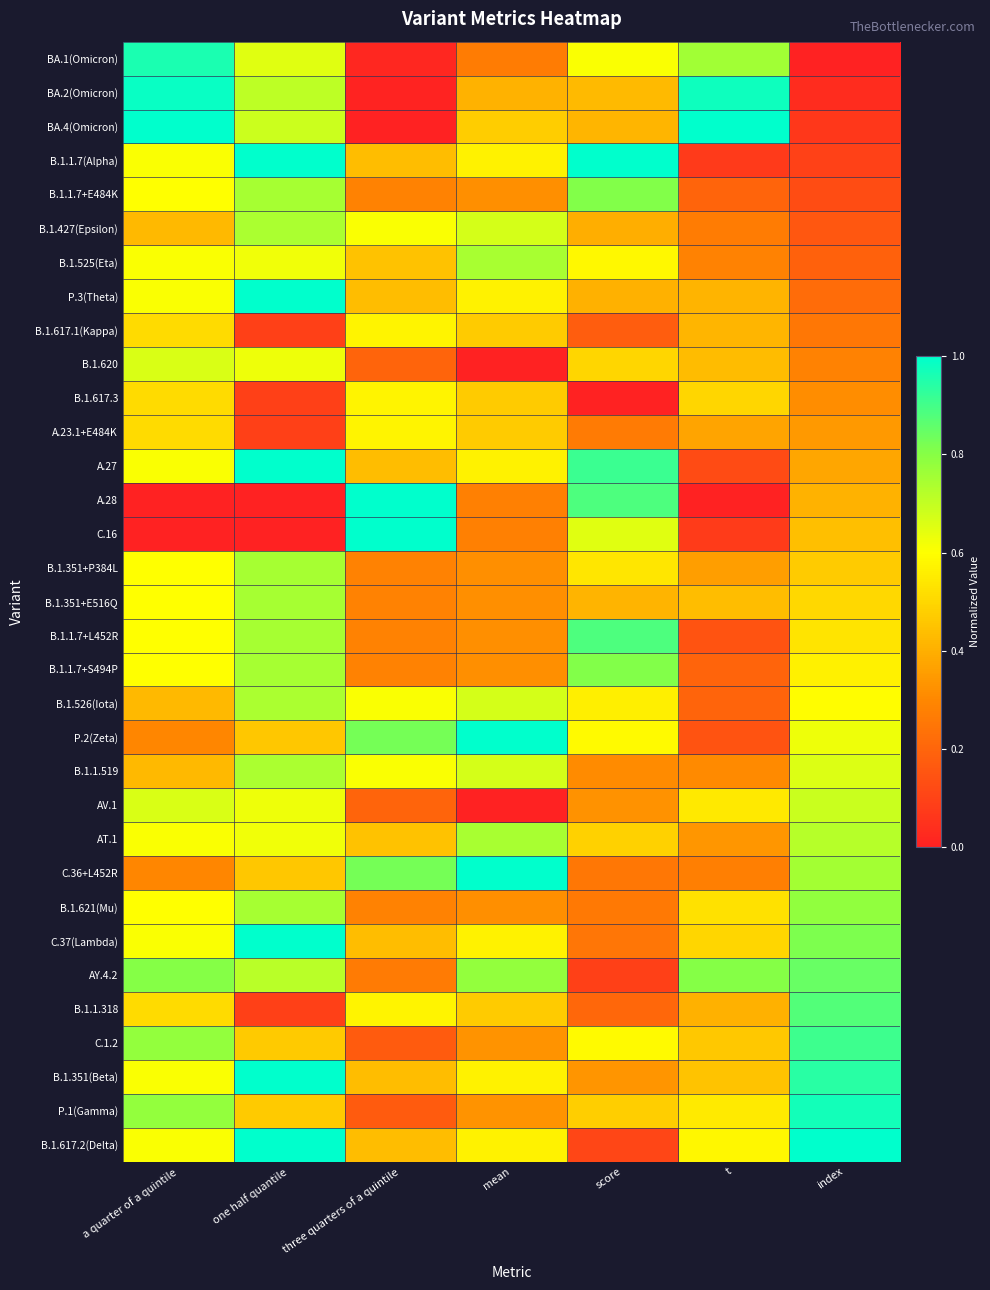

At how many categories does at least one series exceed 0?

7